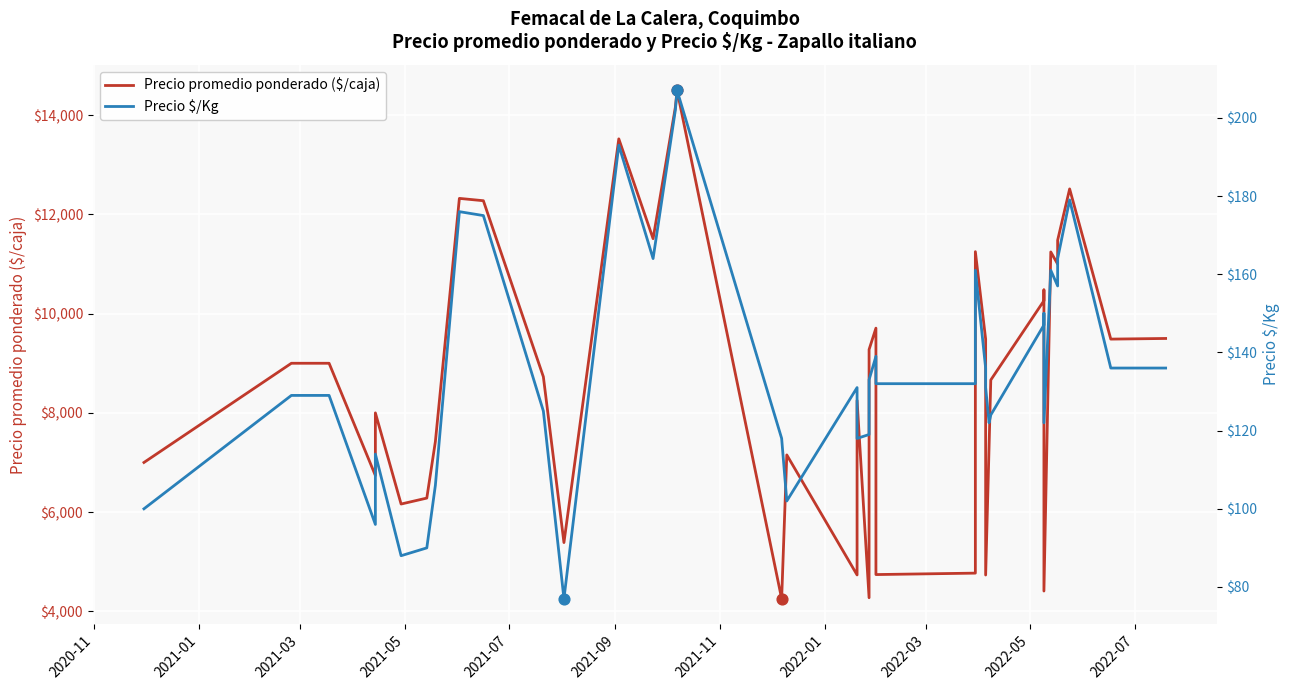

Which series reaches the minimum Y coordinate?

Precio $/Kg